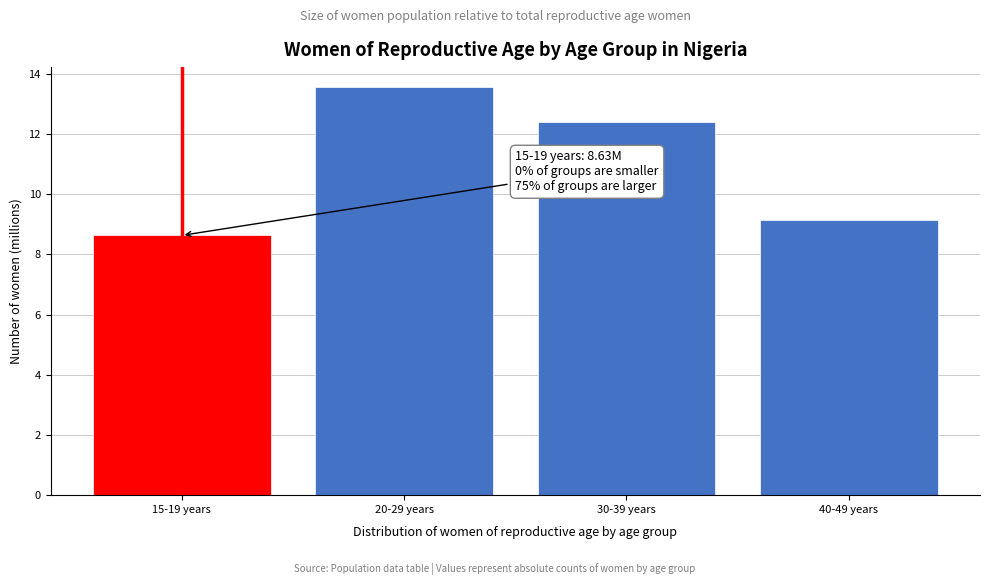

Reading left to right, transcribe all the data shown in this chart.

15-19 years=8.6	20-29 years=13.6	30-39 years=12.4	40-49 years=9.1